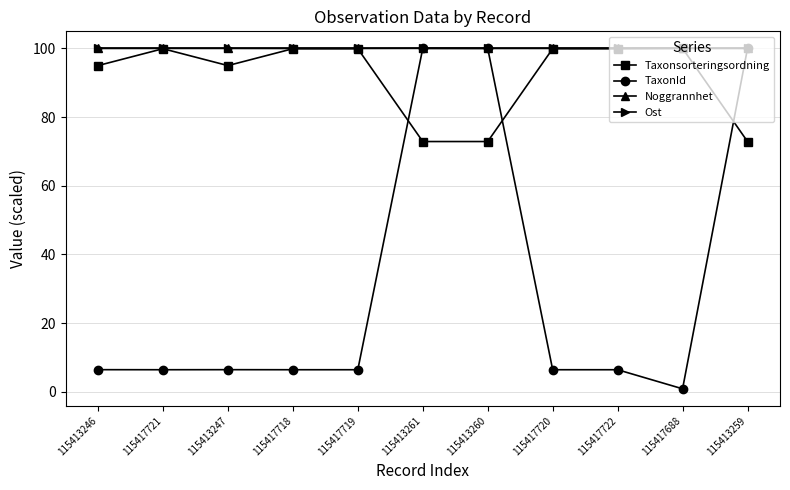

At which category does the chart reach its minimum across all series?

115417688